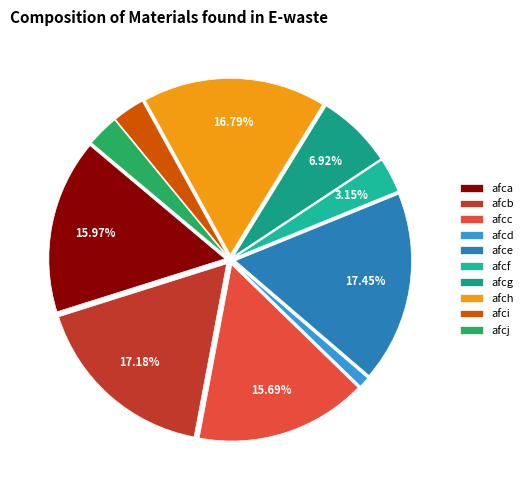

Which slice is the largest?

afce